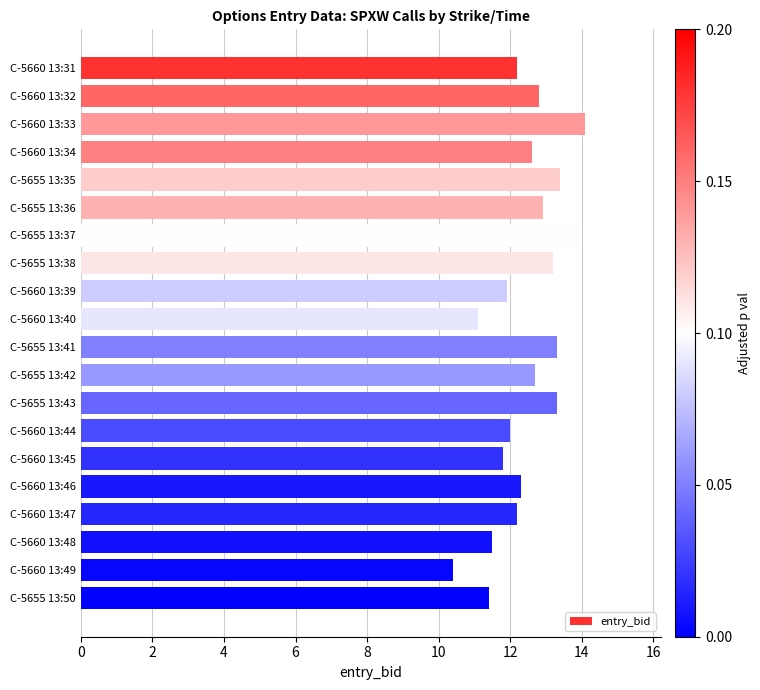

Approximately how many times larger is the value at C-5655 13:41 compared to C-5655 13:37?

1.0